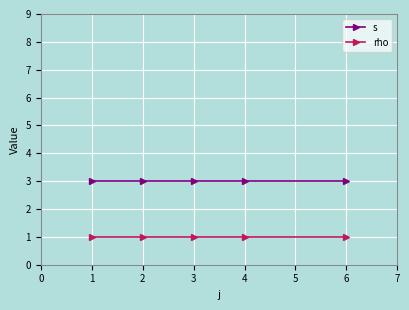

What is the total value across all series at 3?

4